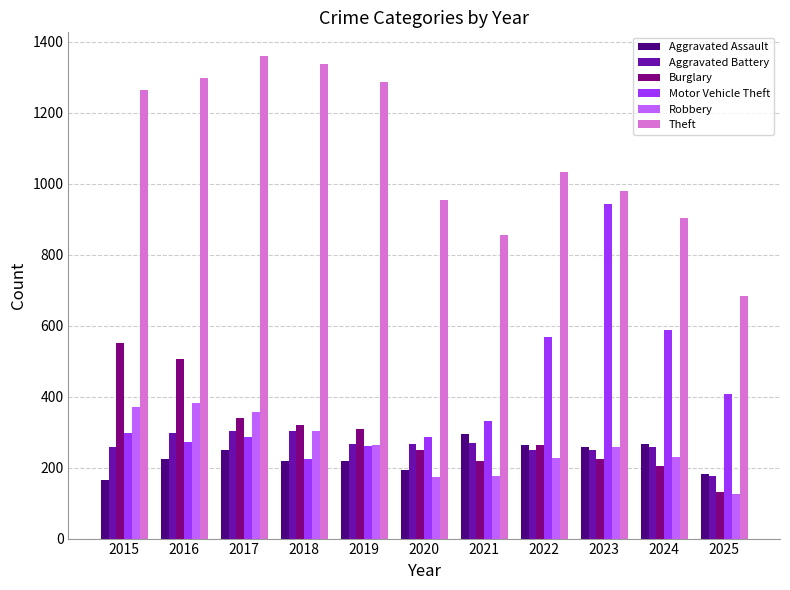

What is the difference between the highest and lowest values at 2015?

1099